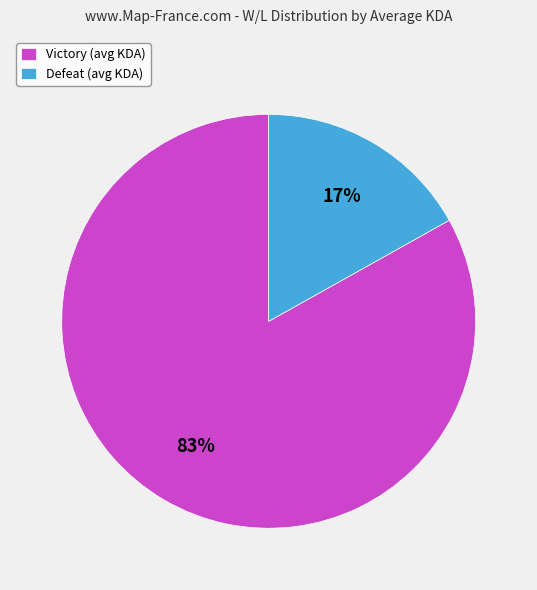

Which category has the smallest portion of the pie?

Defeat